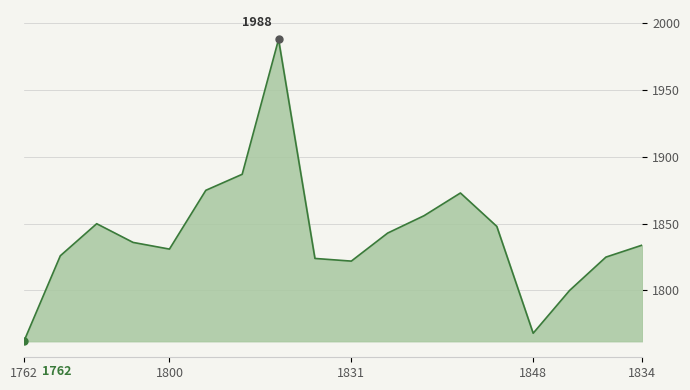

What is the difference between the maximum and minimum values?

226